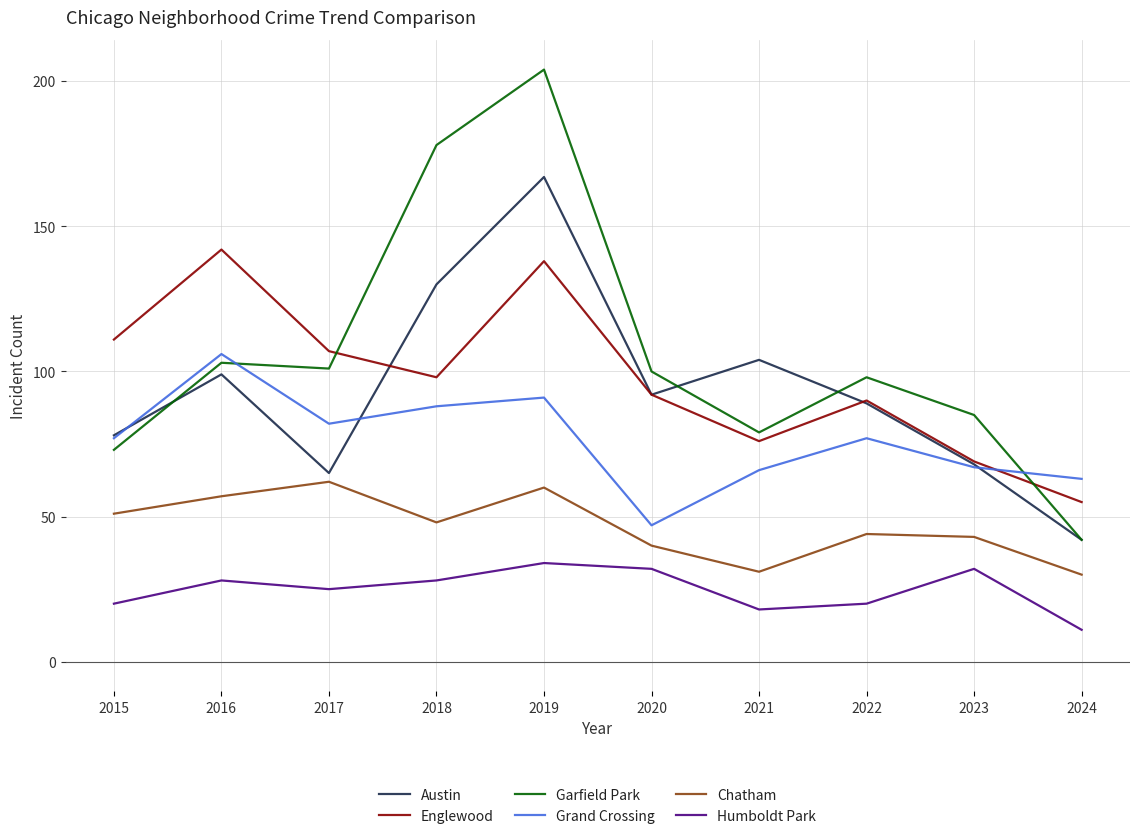

Which series has the widest spread of values?

Garfield Park